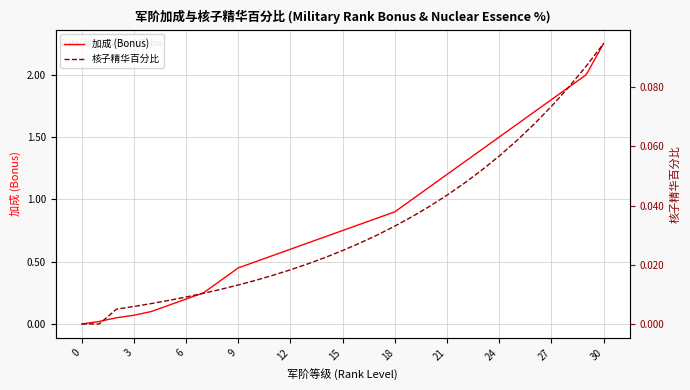

Is the value of 核子精华百分比 at 28 greater than the value of 加成 (Bonus) at 18?

No